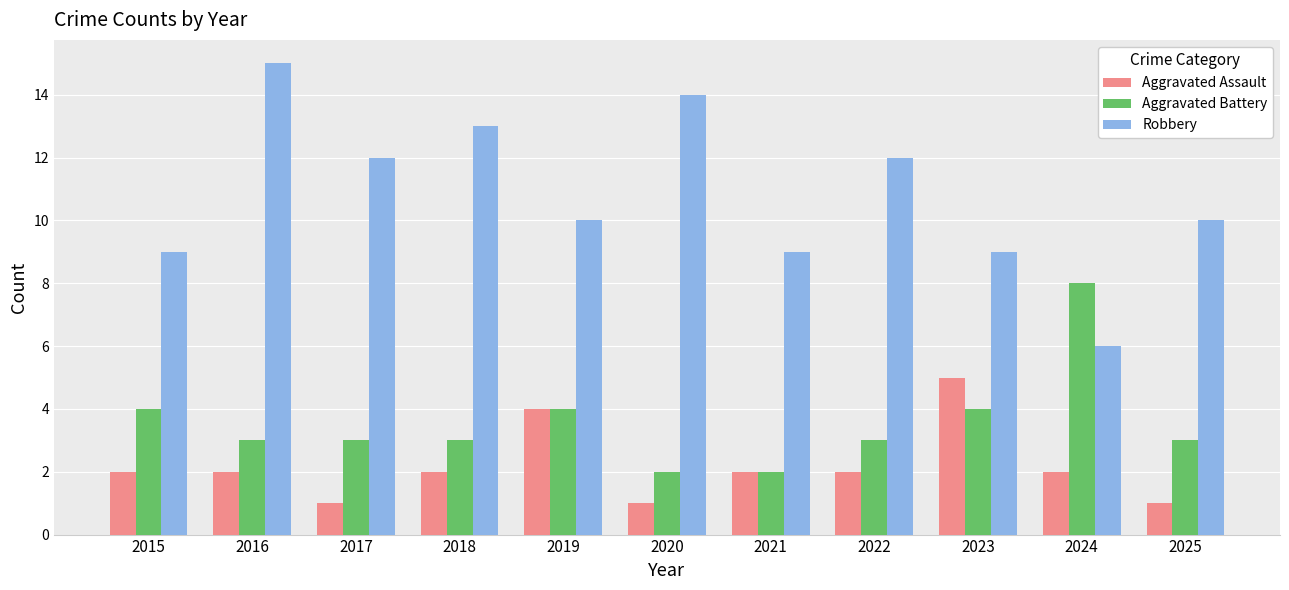

At which label does Robbery reach its minimum?

2024